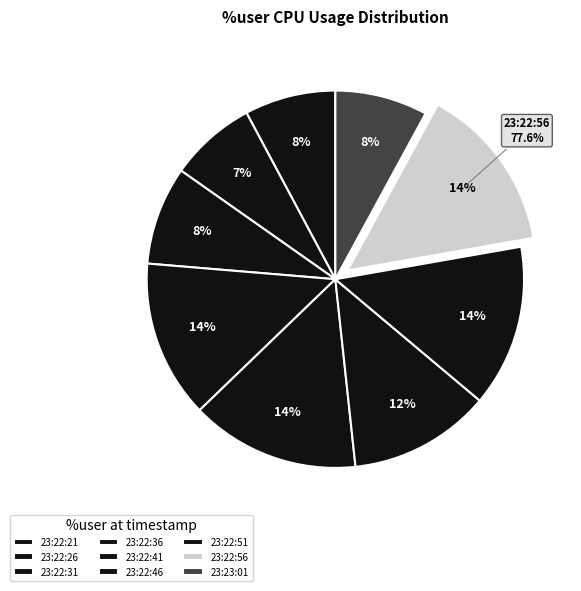

Do 23:22:31 and 23:22:41 together represent more than half of the pie?

No